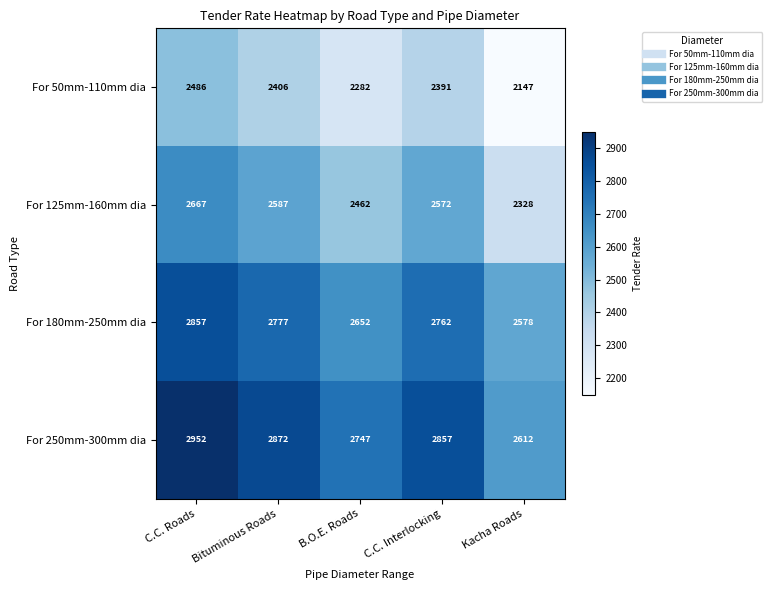

What is the difference between the second highest and second lowest values in the For 50mm-110mm dia series?

124